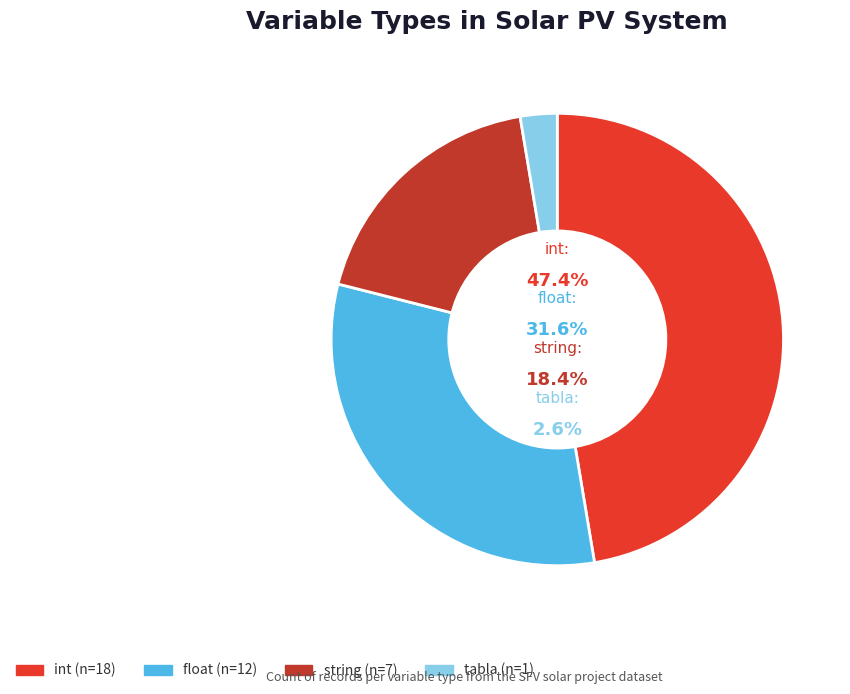

Rank the categories by value from highest to lowest.

int, float, string, tabla